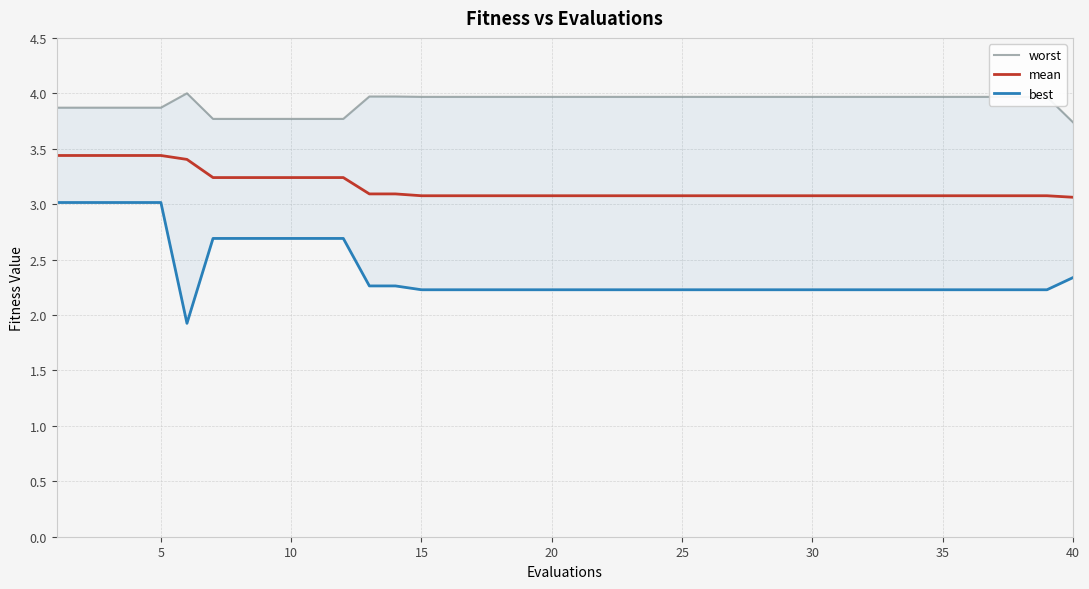

Reading left to right, transcribe all the data shown in this chart.

worst: 3.9	3.9	3.9	3.9	3.9	4.0	3.8	3.8	3.8	3.8	3.8	3.8	4.0	4.0	4.0	4.0	4.0	4.0	4.0	4.0	4.0	4.0	4.0	4.0	4.0	4.0	4.0	4.0	4.0	4.0	4.0	4.0	4.0	4.0	4.0	4.0	4.0	4.0	4.0	3.7
mean: 3.4	3.4	3.4	3.4	3.4	3.4	3.2	3.2	3.2	3.2	3.2	3.2	3.1	3.1	3.1	3.1	3.1	3.1	3.1	3.1	3.1	3.1	3.1	3.1	3.1	3.1	3.1	3.1	3.1	3.1	3.1	3.1	3.1	3.1	3.1	3.1	3.1	3.1	3.1	3.1
best: 3.0	3.0	3.0	3.0	3.0	1.9	2.7	2.7	2.7	2.7	2.7	2.7	2.3	2.3	2.2	2.2	2.2	2.2	2.2	2.2	2.2	2.2	2.2	2.2	2.2	2.2	2.2	2.2	2.2	2.2	2.2	2.2	2.2	2.2	2.2	2.2	2.2	2.2	2.2	2.3